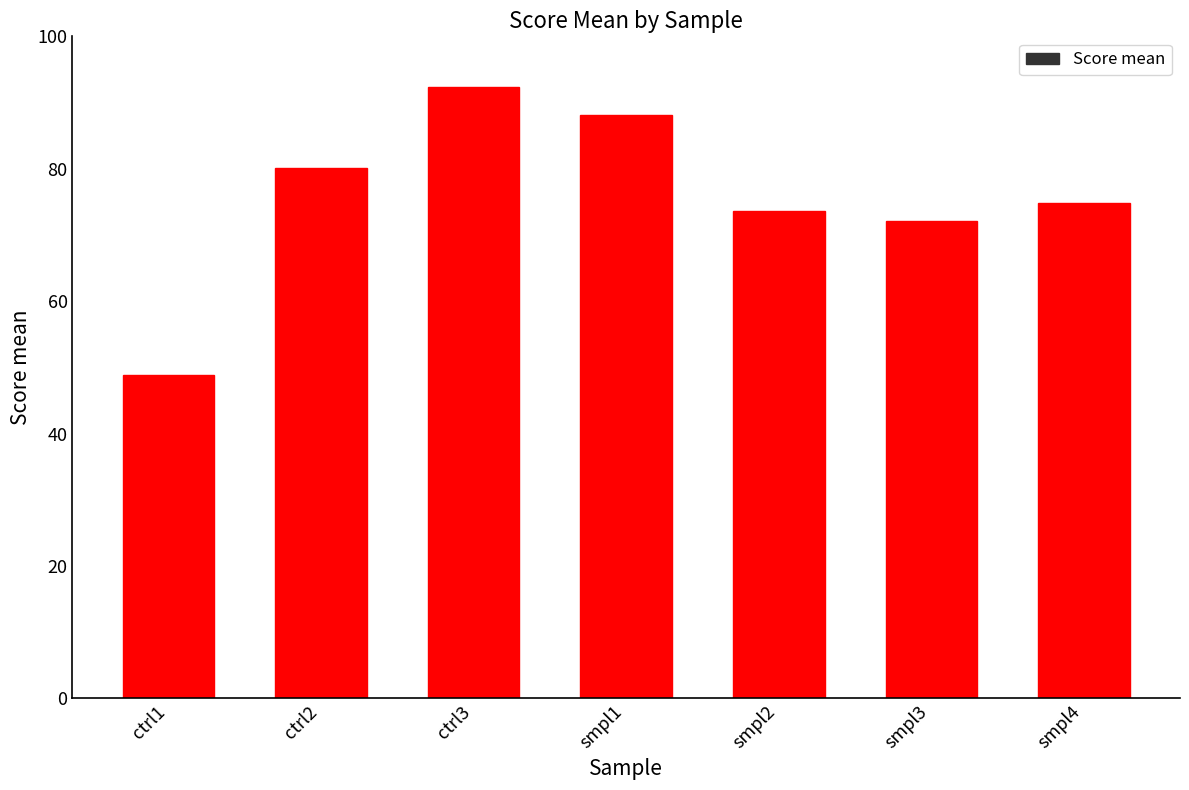

Count the number of data series in this chart.

1